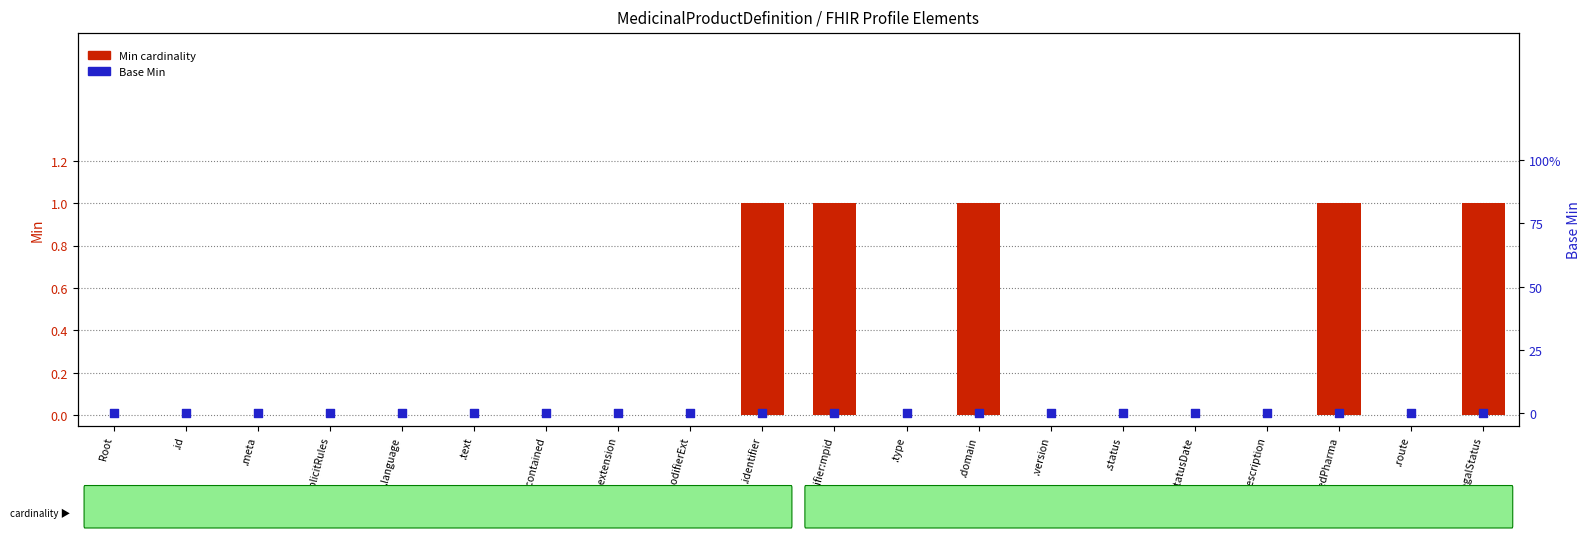

Which series has the largest total across all categories?

Min cardinality